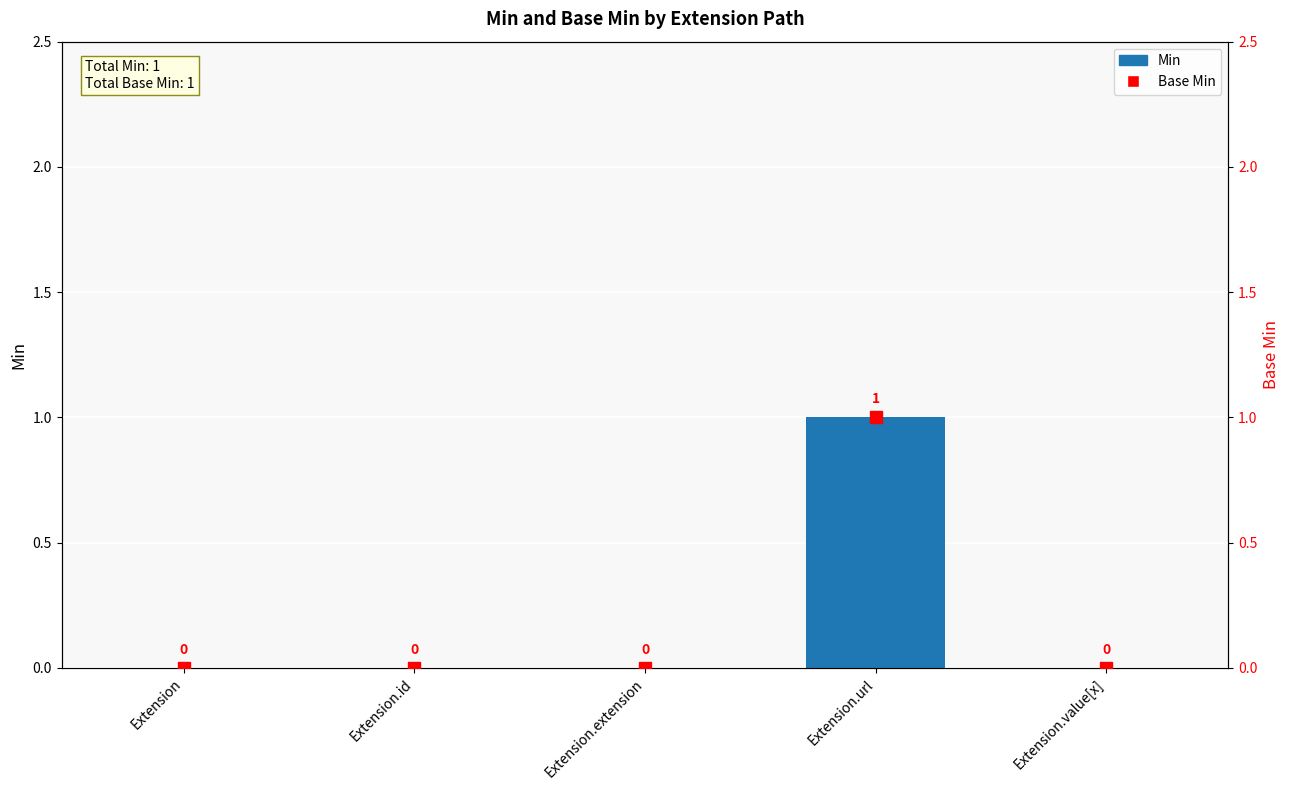

Count the Min values in the range 0 to 1.

5